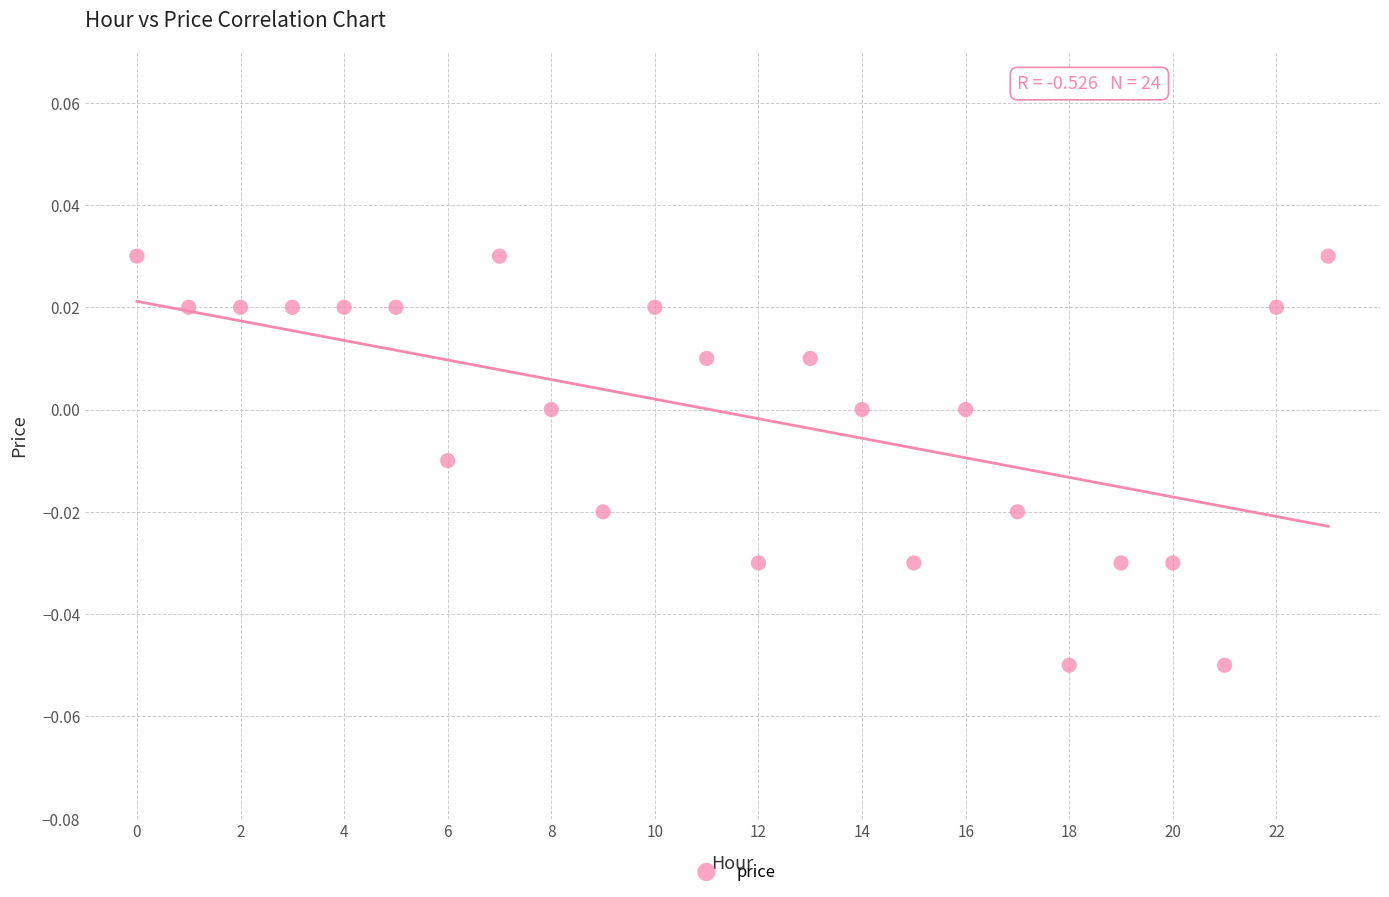

Count the number of points in this scatter plot.

24